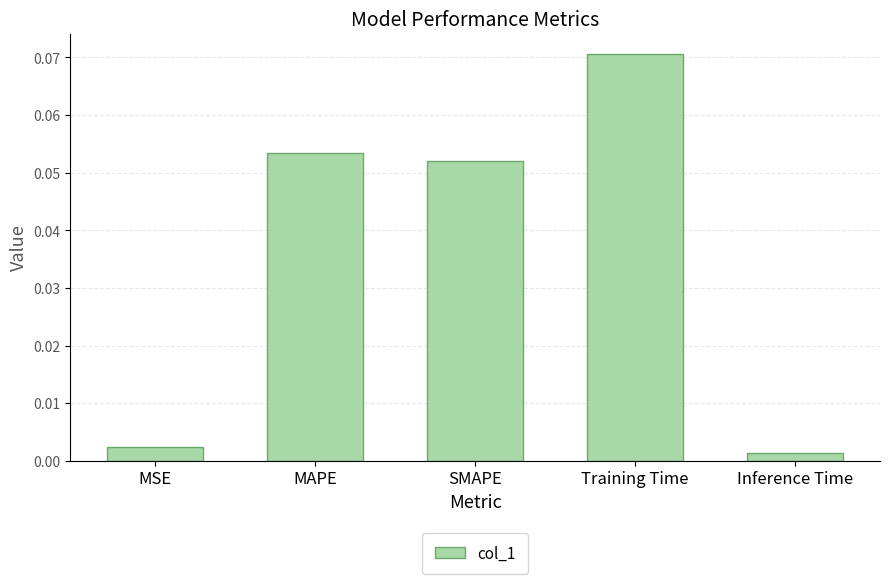

What position from the right is MAPE?

4